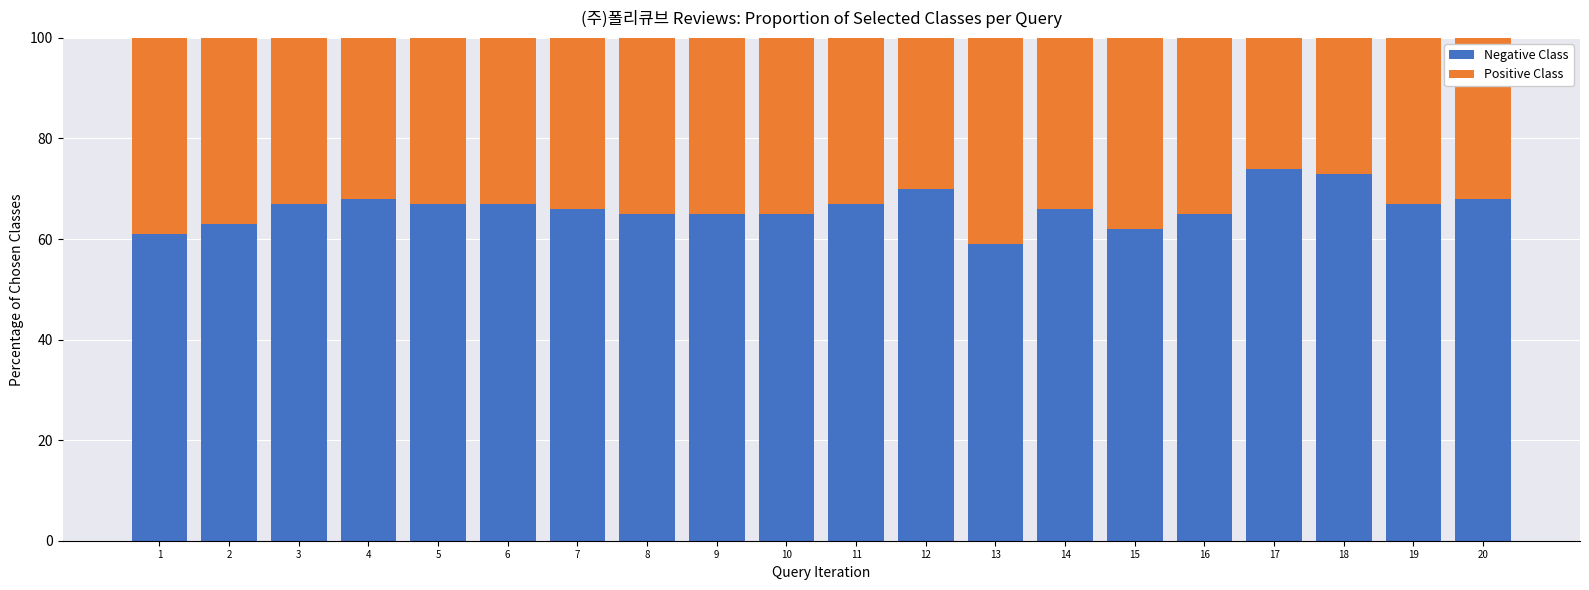

What are all the series names shown in the legend?

Negative Class, Positive Class